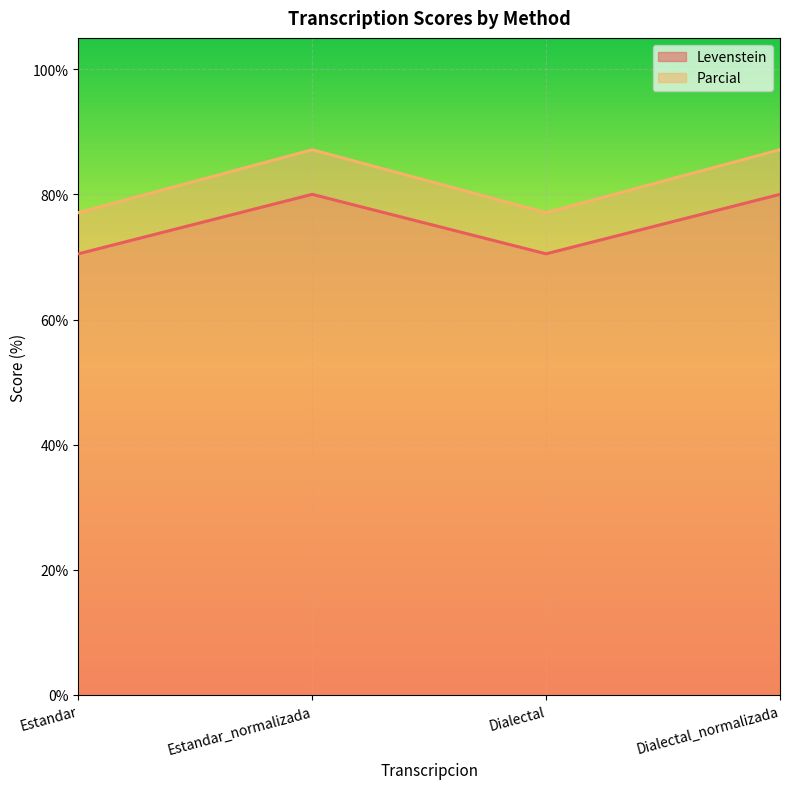

What is the difference between the highest and lowest values at Estandar_normalizada?

7.1